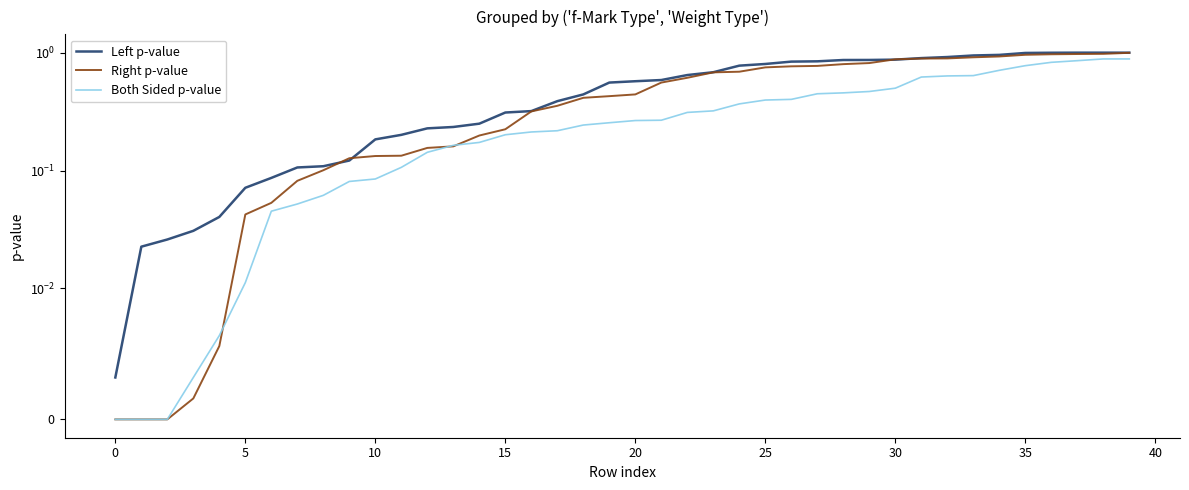

Rank the series at 0 from lowest to highest value.

Right p-value, Both Sided p-value, Left p-value